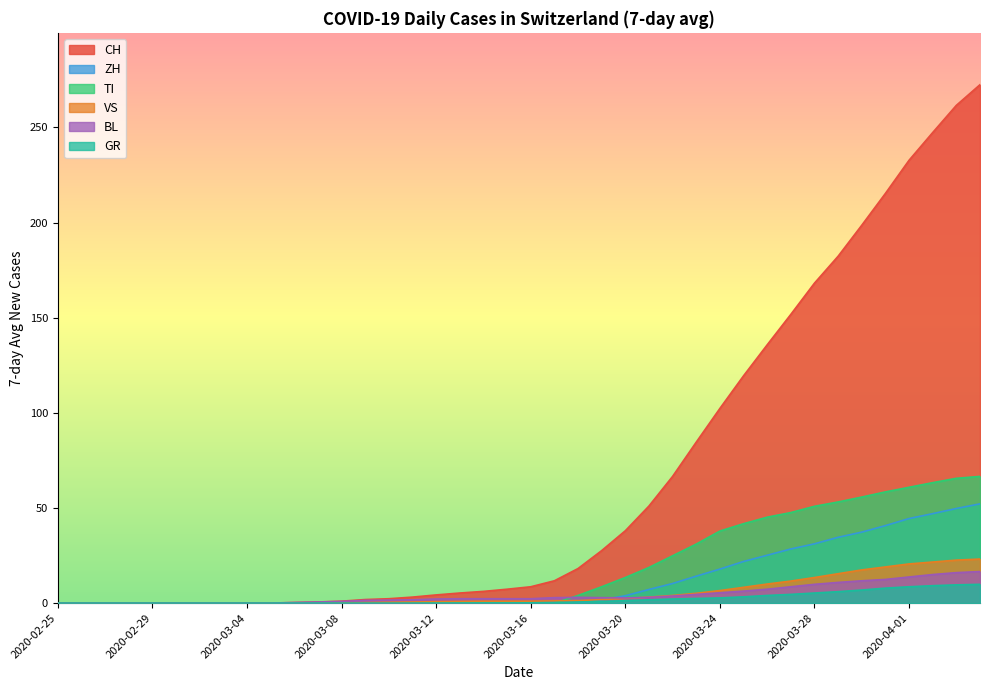

Count the number of categories in the chart.

40